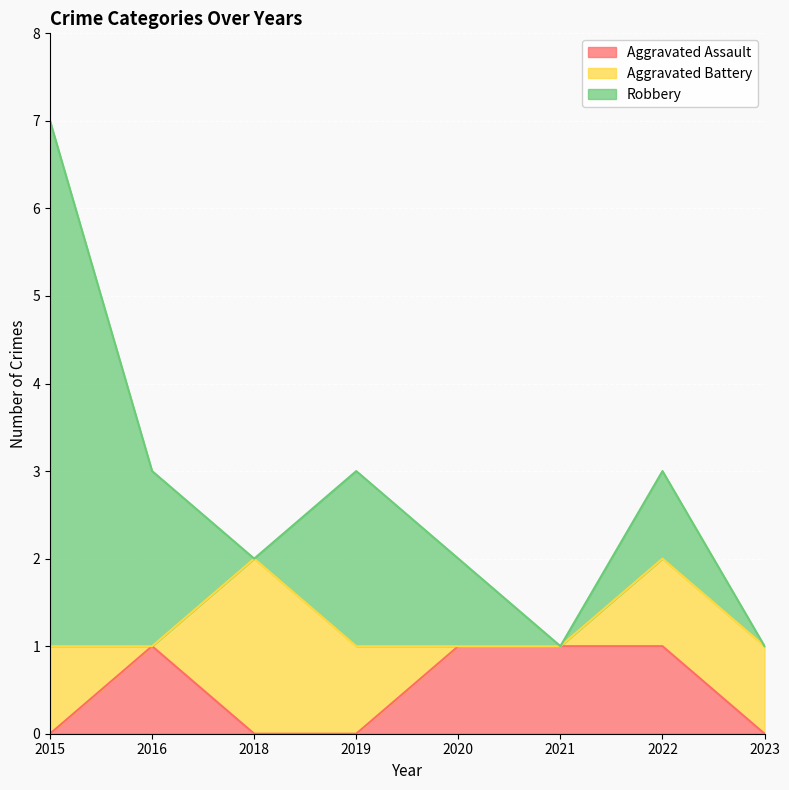

What is the maximum value for Robbery?

6